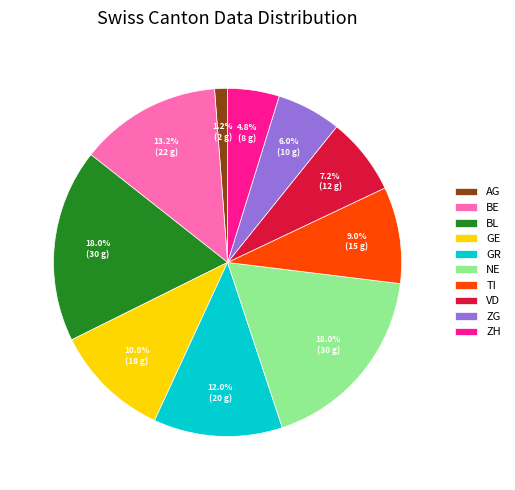

To the nearest percent, what is the average slice percentage?

10%